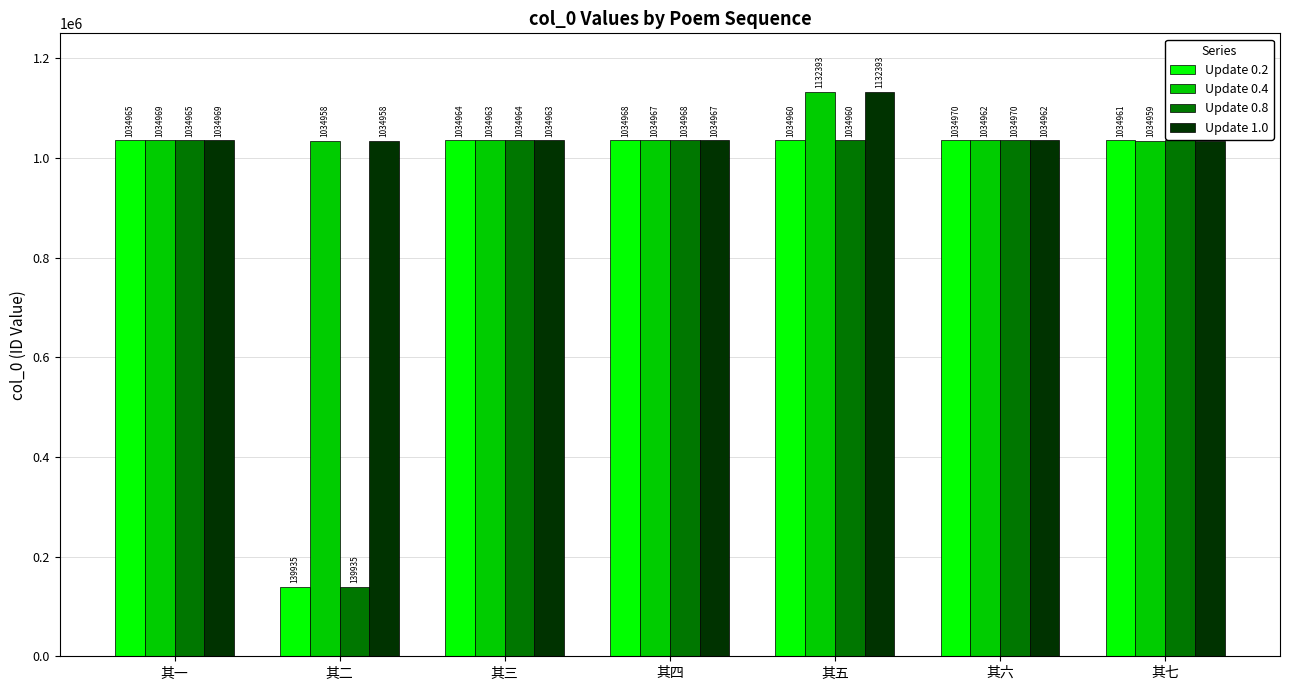

At which label is Update 0.2 closest to 587452?

其五